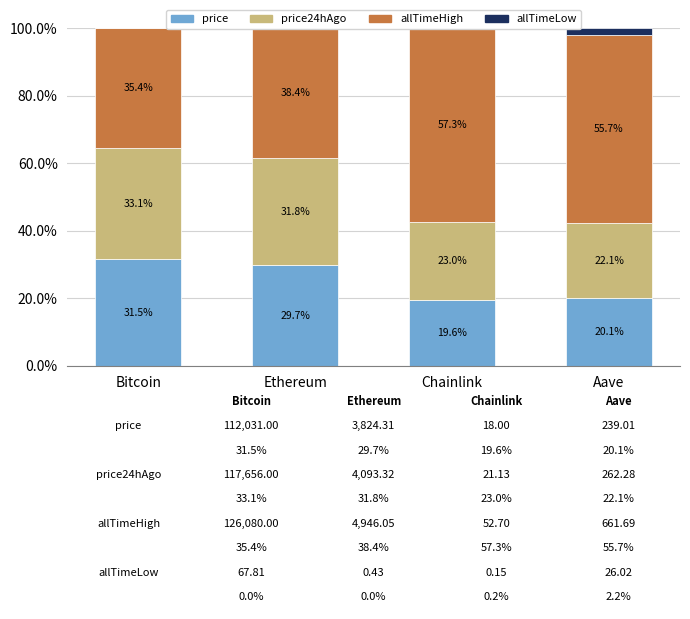

What is the spread (max minus min) of values at Aave?

53.5